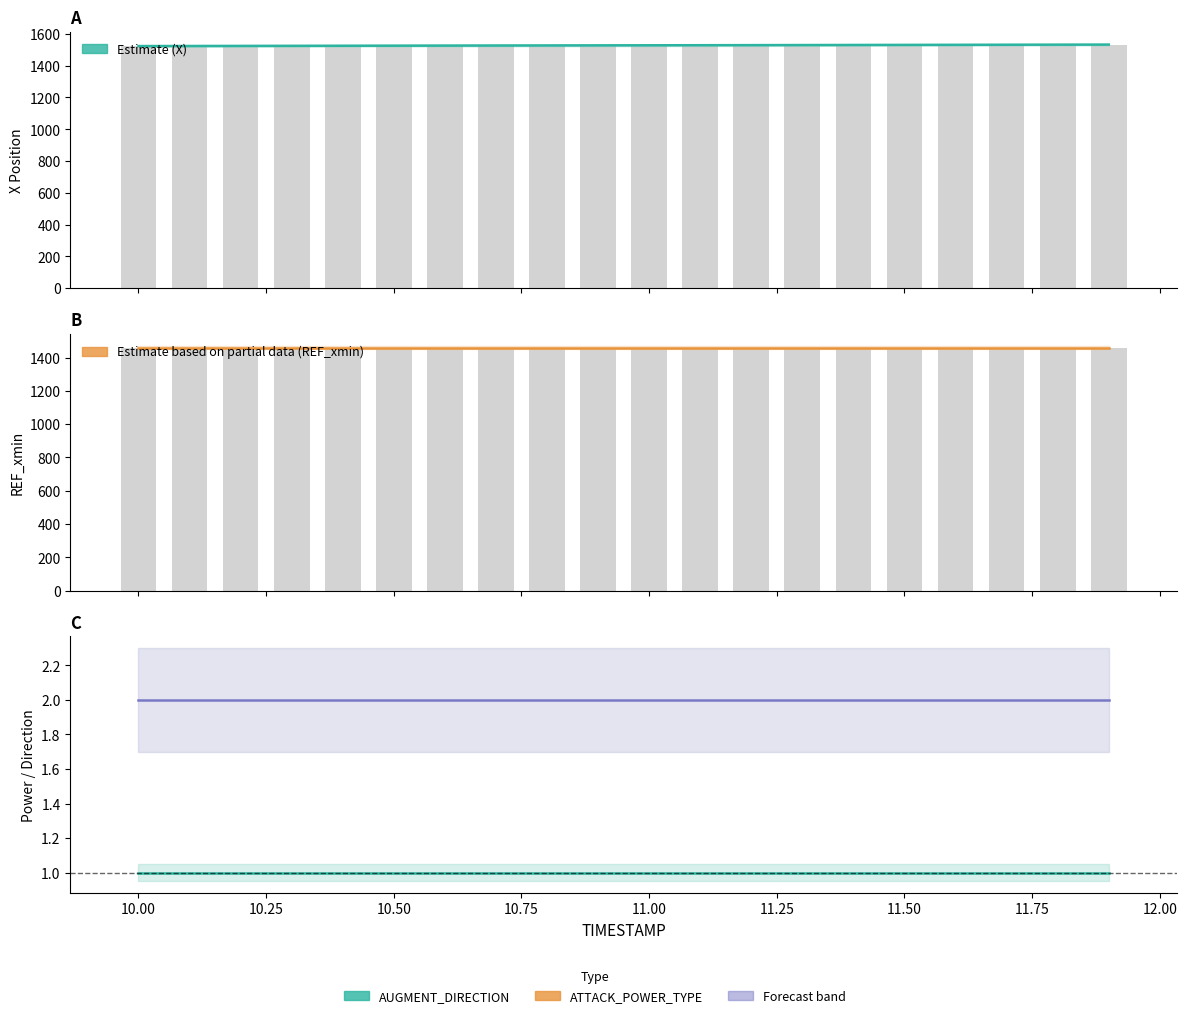

Which series has the largest total across all categories?

X